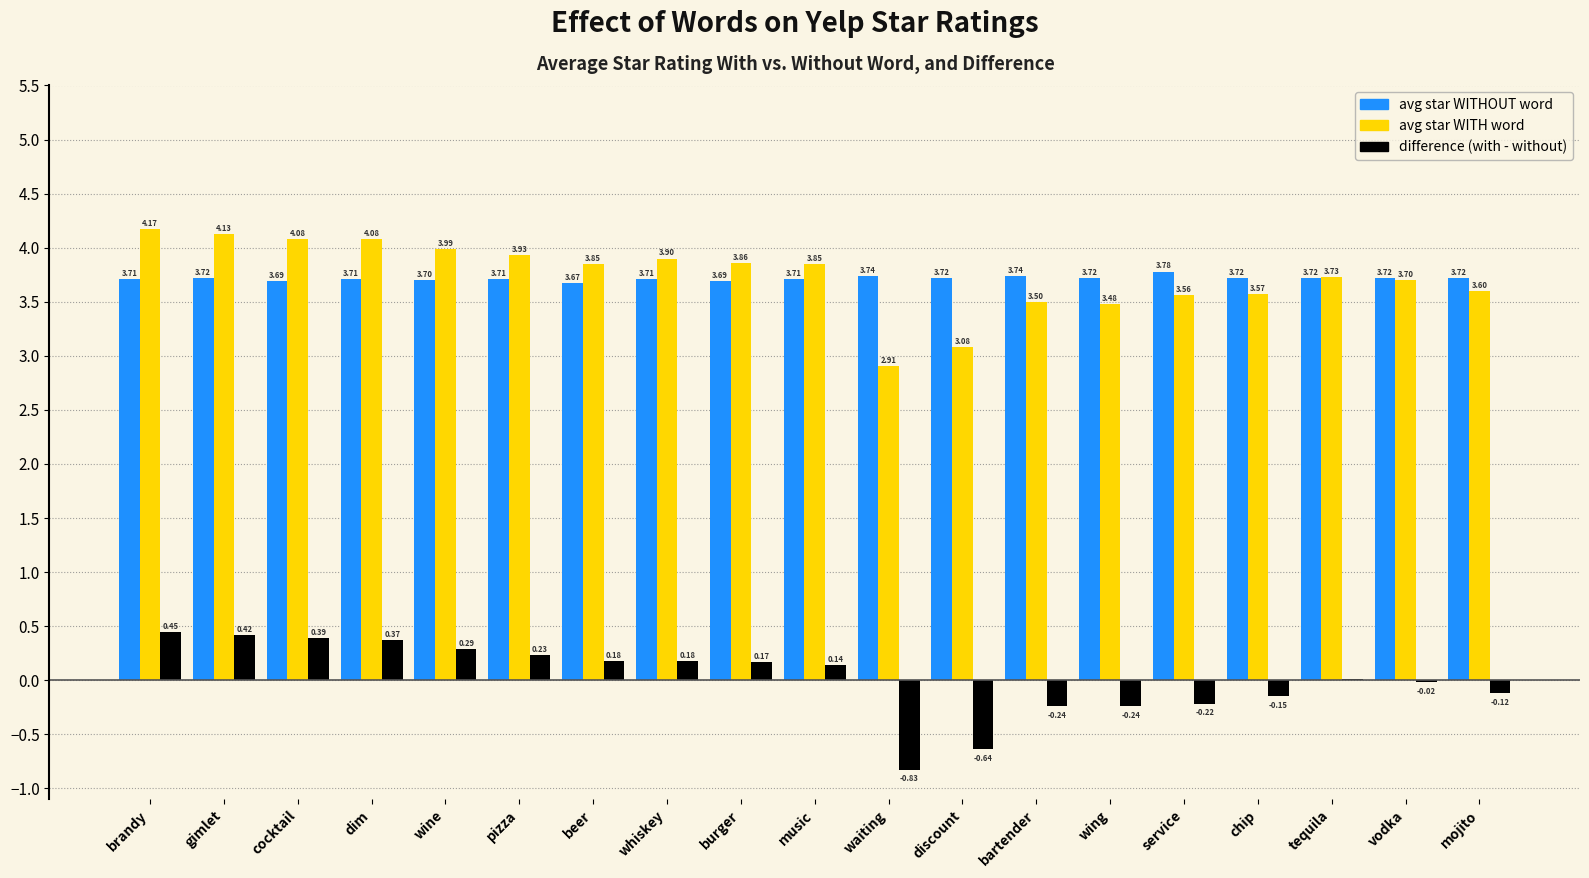

At which category is the sum across all series the highest?

brandy